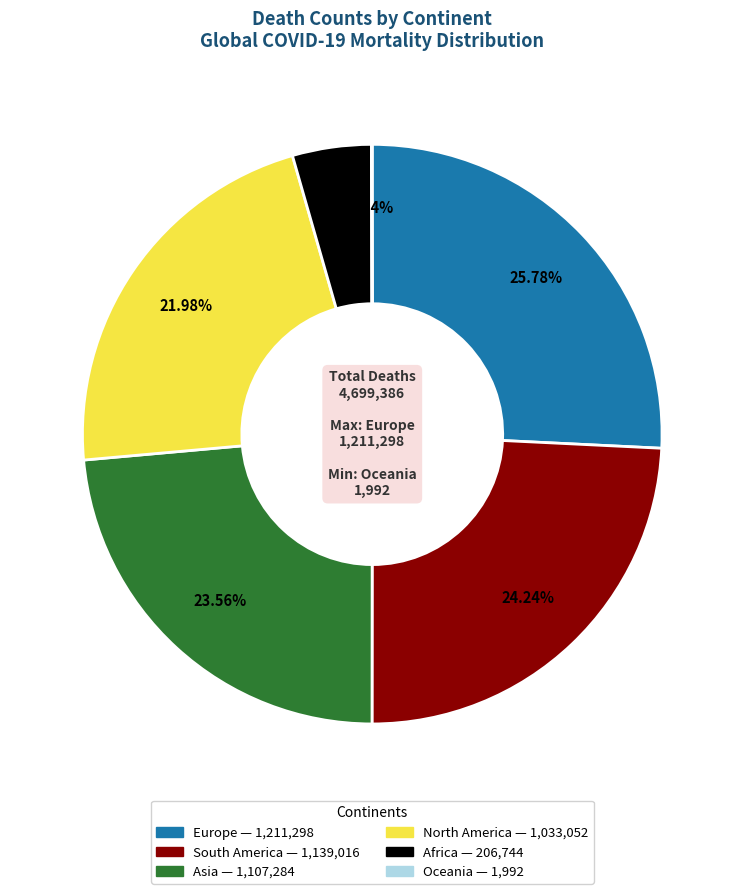

The South America slice represents 24% of the pie. True or false?

True